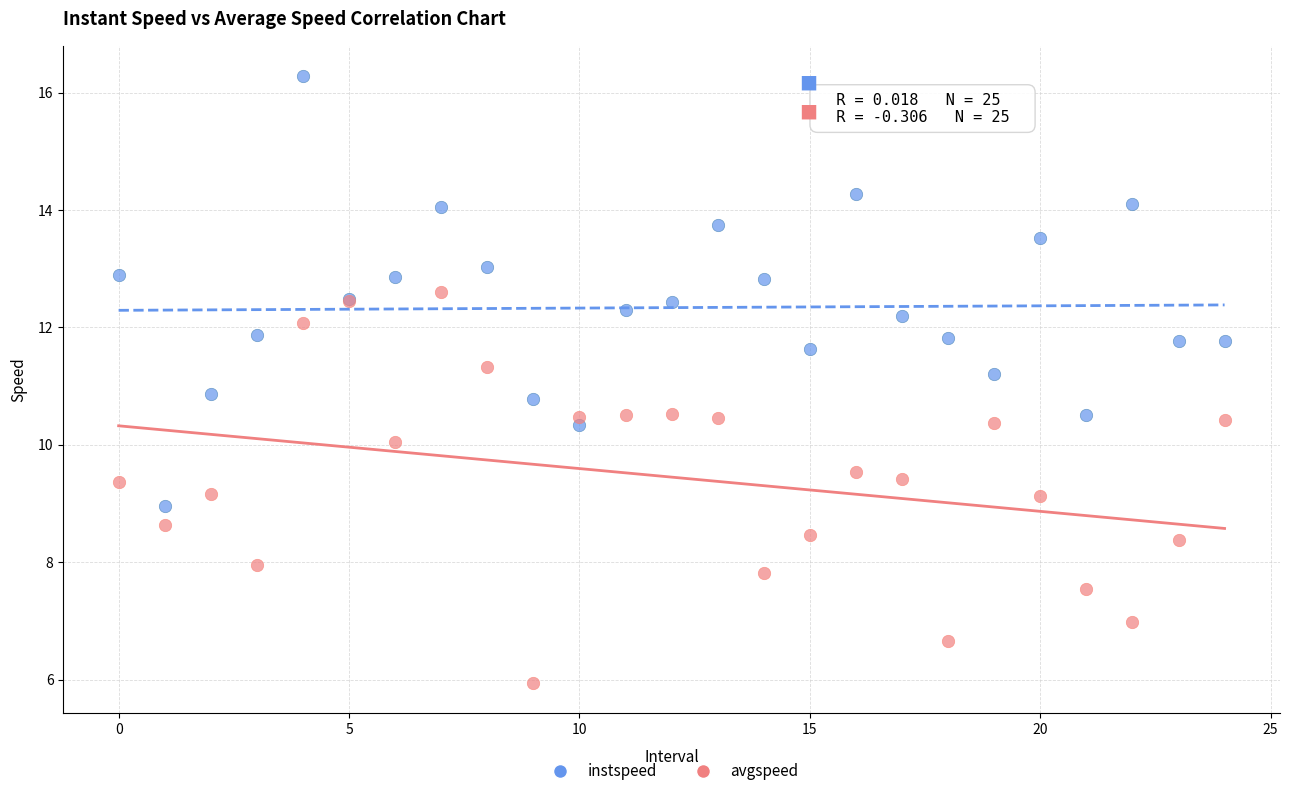

Which series contains the lowest Y value?

avgspeed